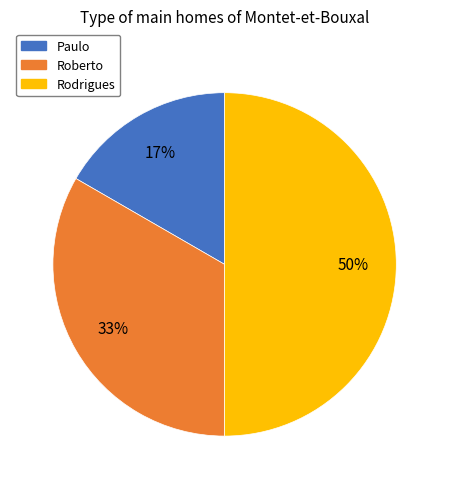

What is the smallest slice in the pie chart?

Paulo